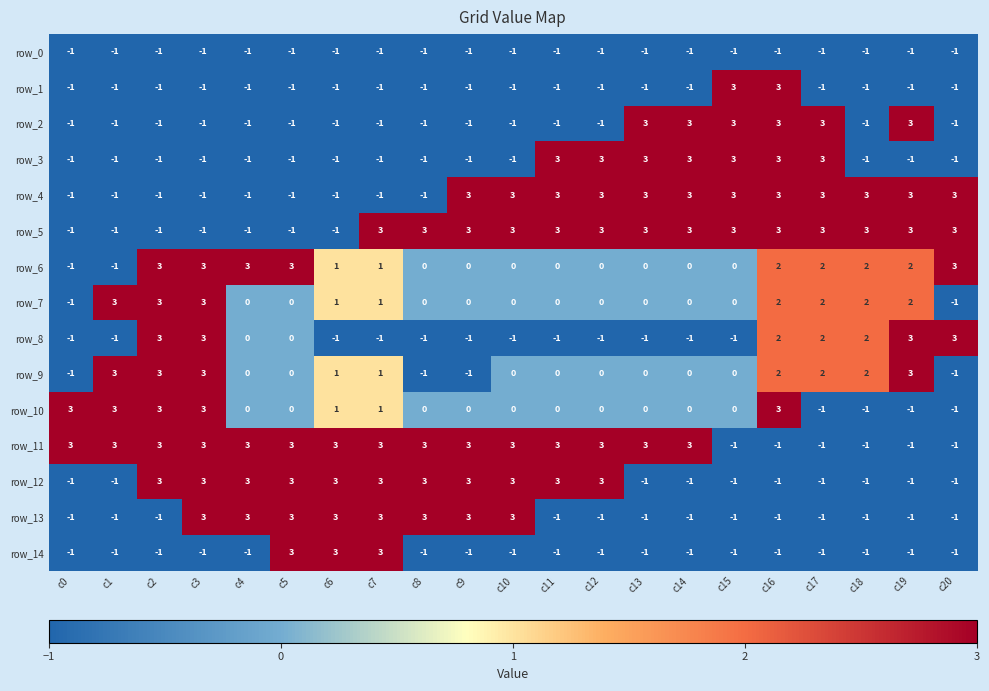

What is the spread (max minus min) of values at c5?

4